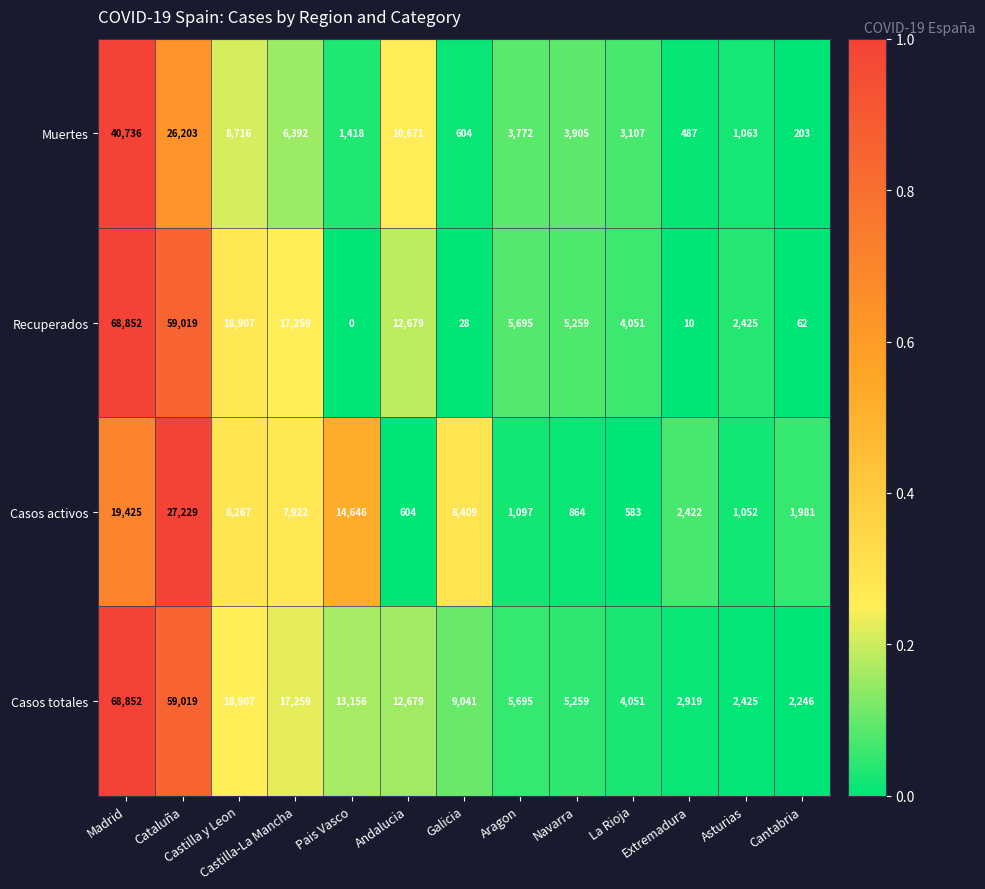

What is the total value across all series at Galicia?

18082